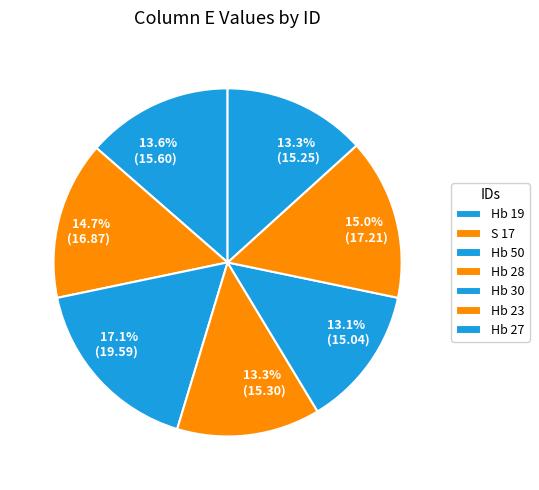

What percentage is NOT represented by Hb 30?

86.9%